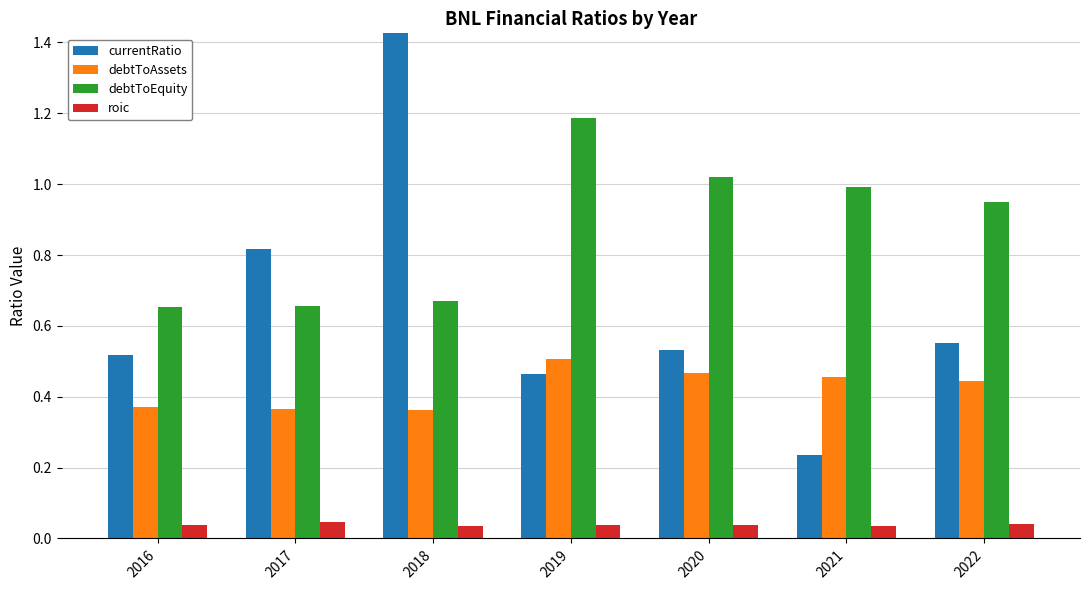

At which label does debtToAssets reach its minimum?

2018